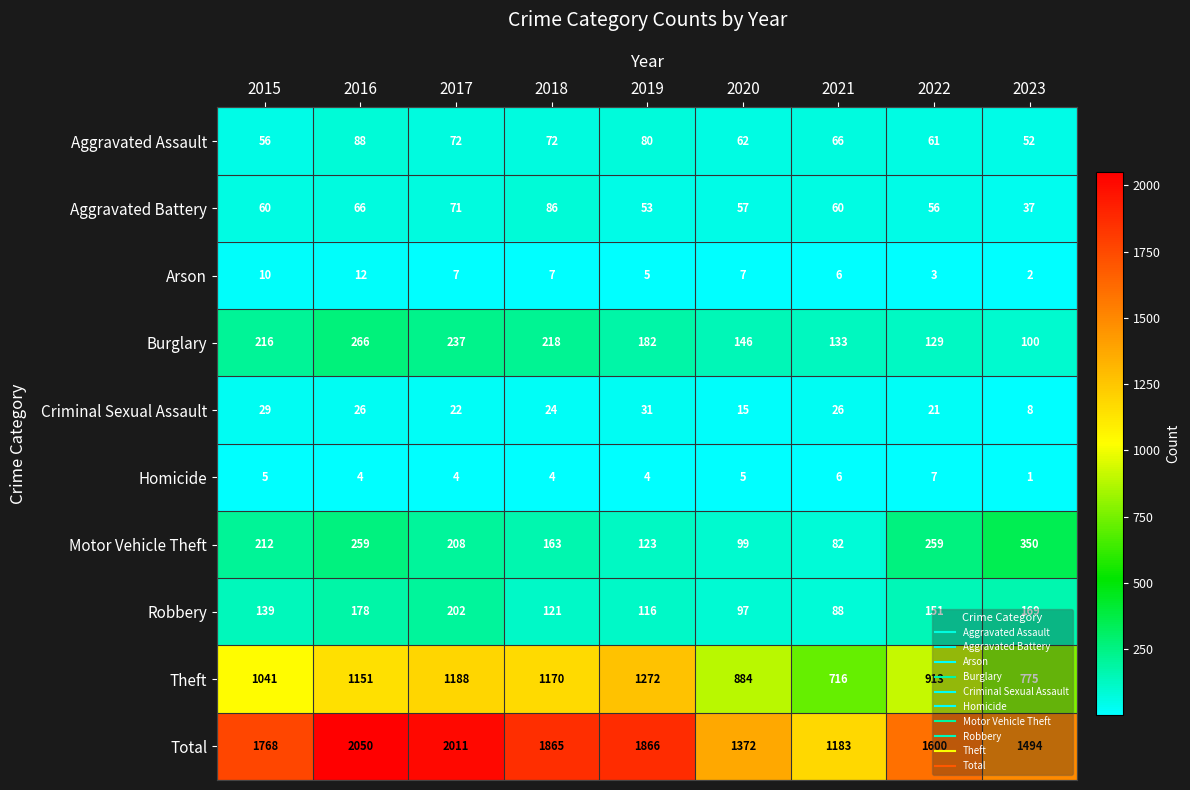

How many distinct data groups are displayed?

10